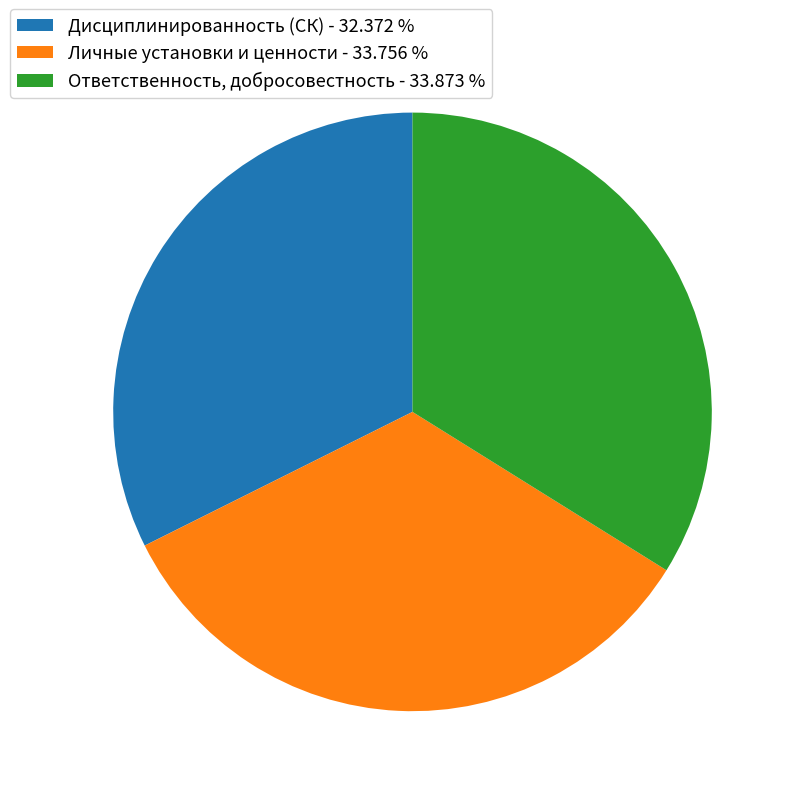

The Дисциплинированность (СК) slice represents 32% of the pie. True or false?

True